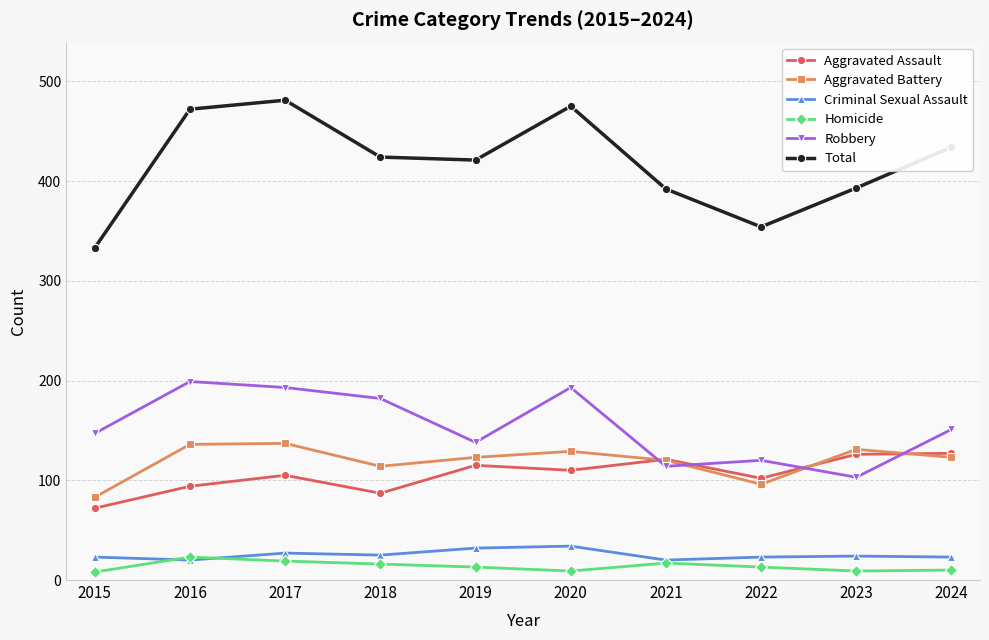

At how many categories does at least one series exceed 40?

10